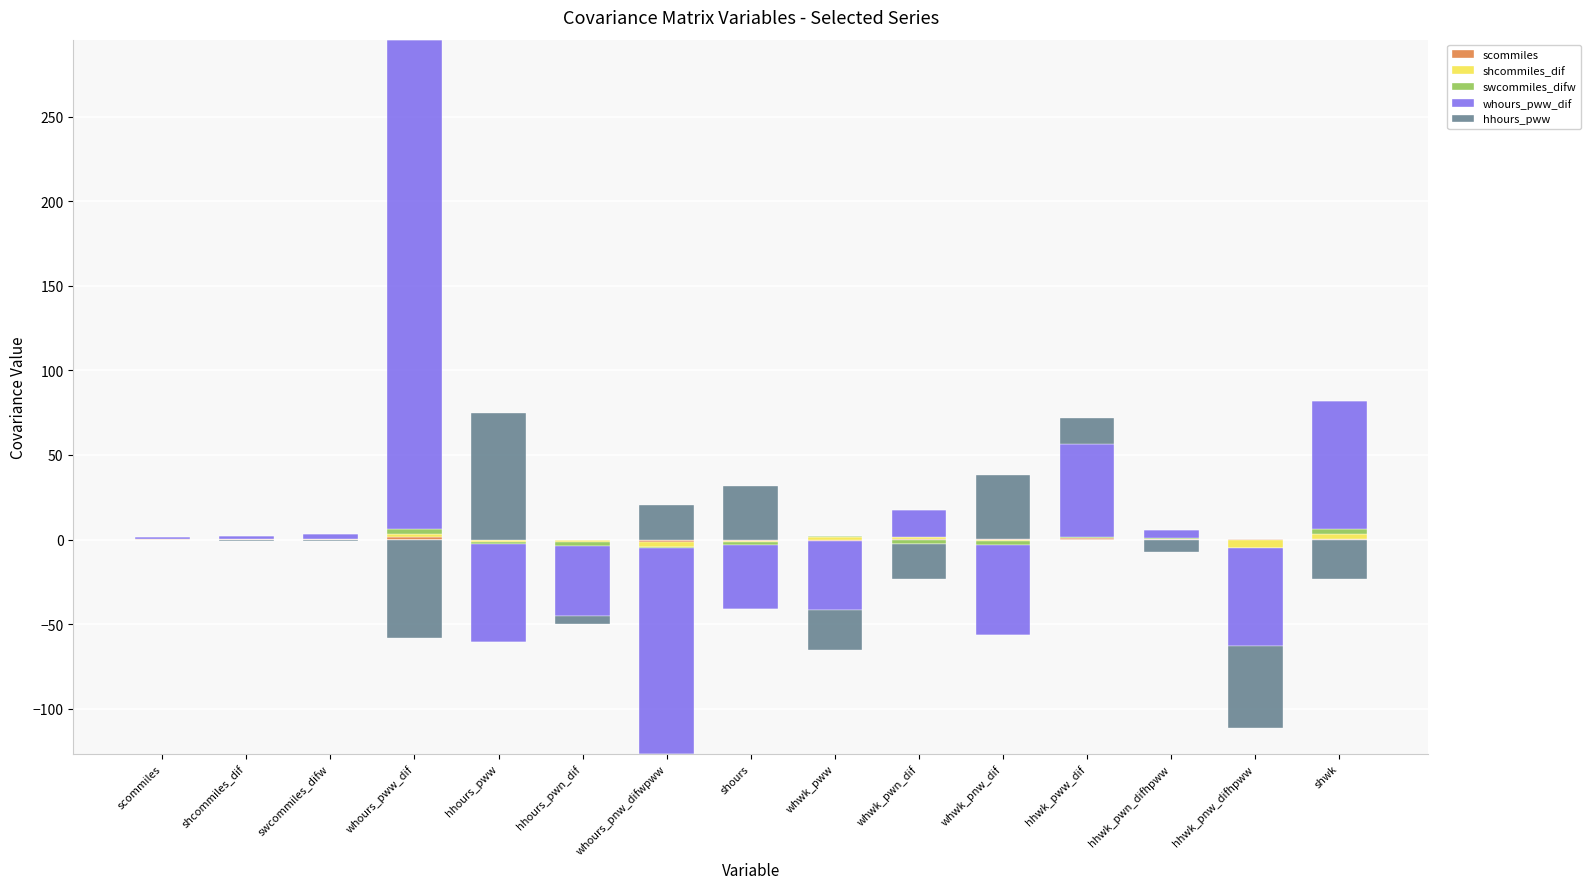

How many bars are there in total?

75